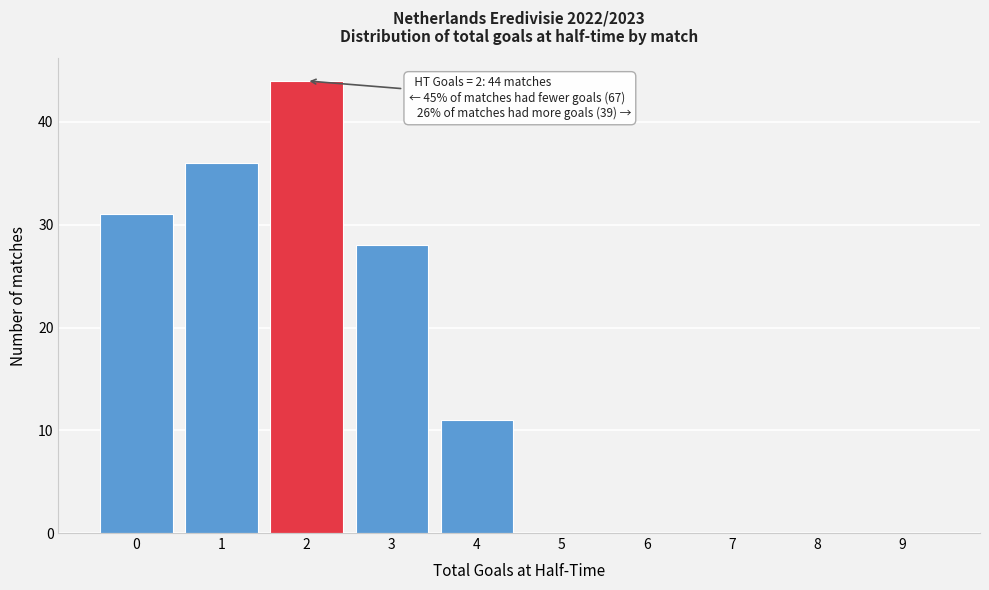

Which range on the x-axis has the tallest bar?

1.5 to 2.5